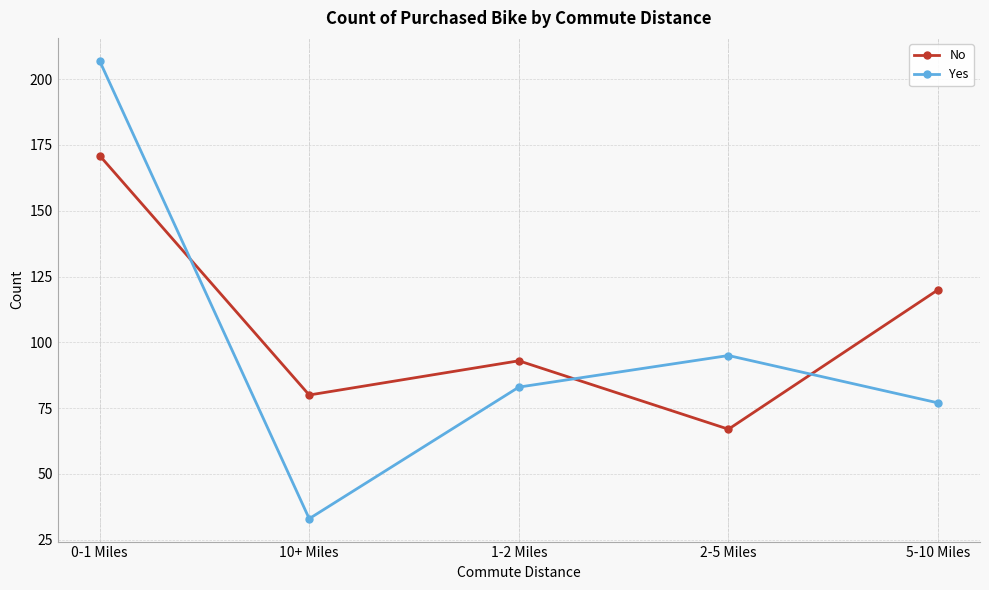

At which label does Yes first exceed 83?

0-1 Miles